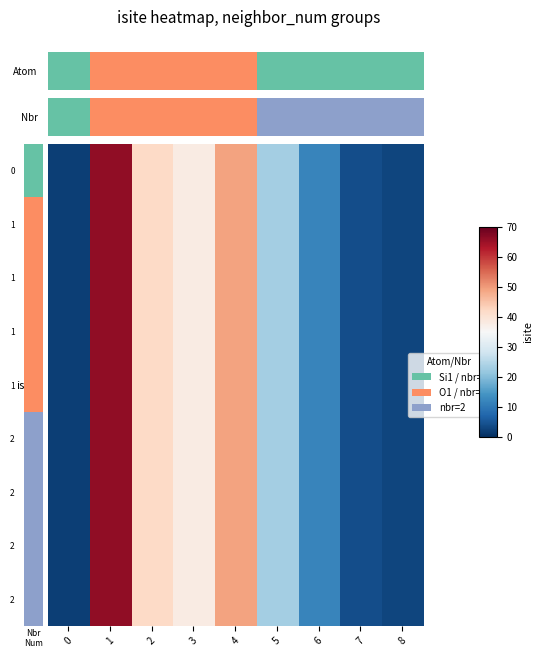

Reading right to left, transcribe all the data shown in this chart.

8=3	7=4	6=12	5=23	4=49	3=38	2=42	1=66	0=2